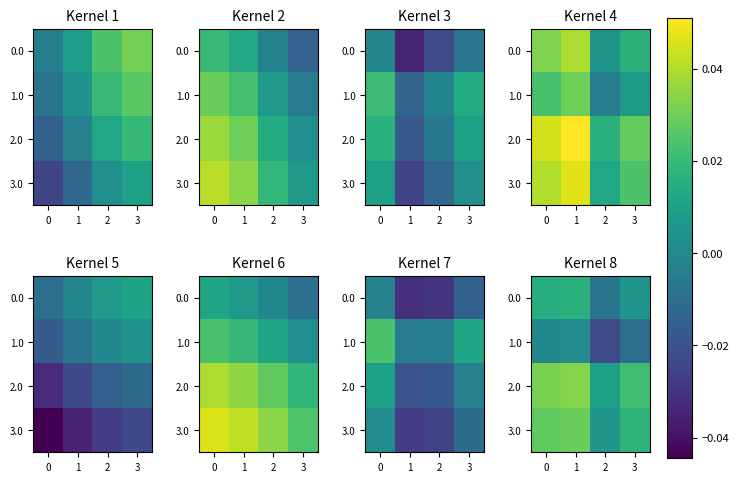

At how many categories does at least one series exceed 0?

4